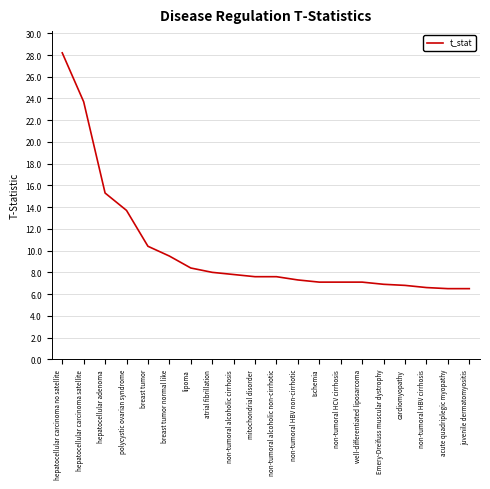

What is the change in value from breast tumor normal like to non-tumoral HBV non-cirrhotic?

-2.2